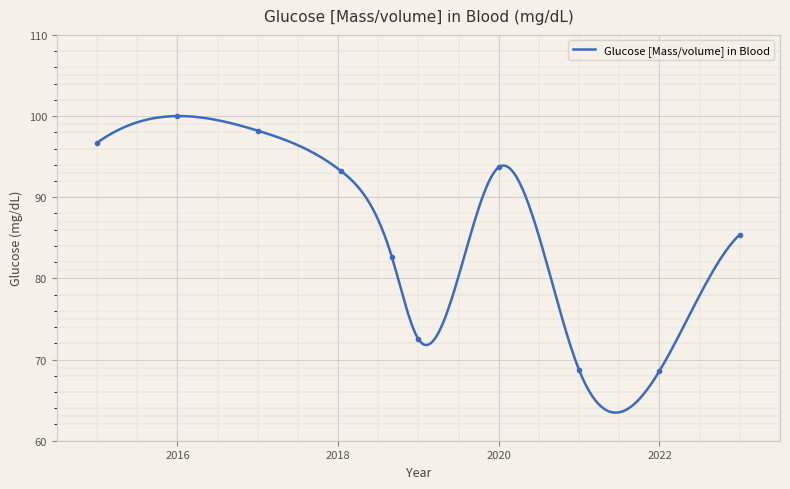

How many lines are shown in the chart?

1